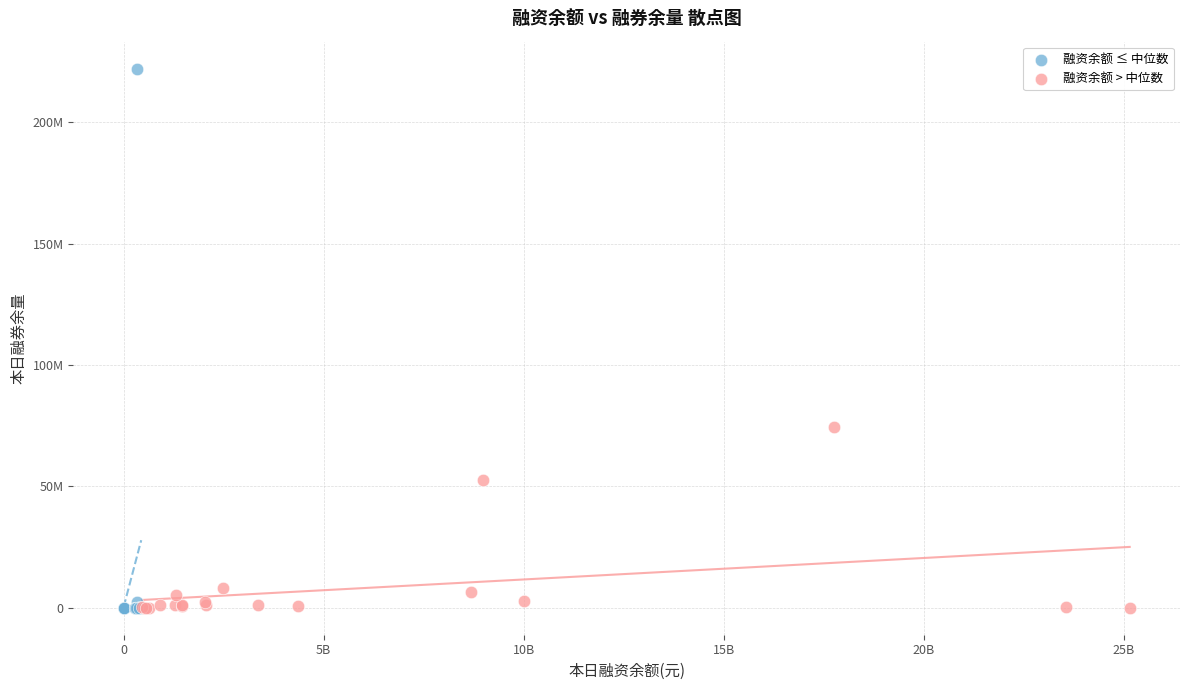

What are all the series names shown in the legend?

融资余额 ≤ 中位数, 融资余额 > 中位数